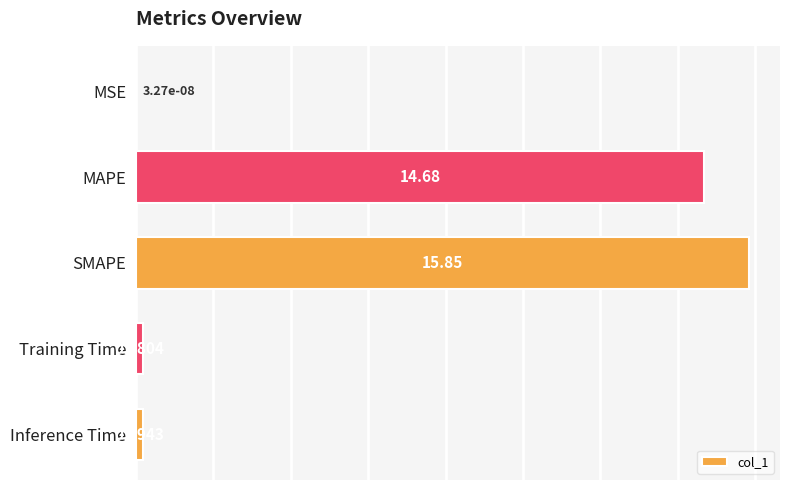

Which category has the highest value across all series?

SMAPE